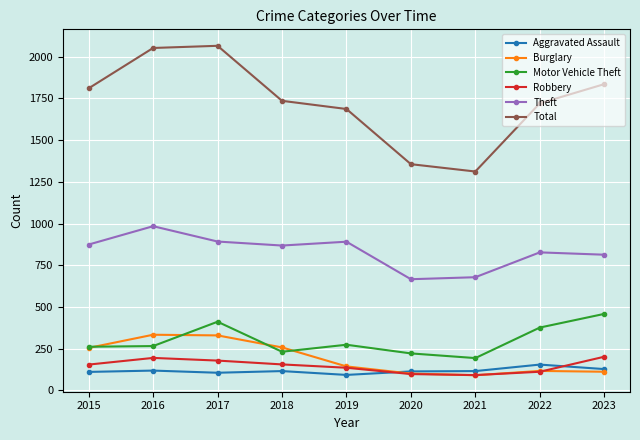

True or false: Robbery has more than 0 interior local peaks.

True